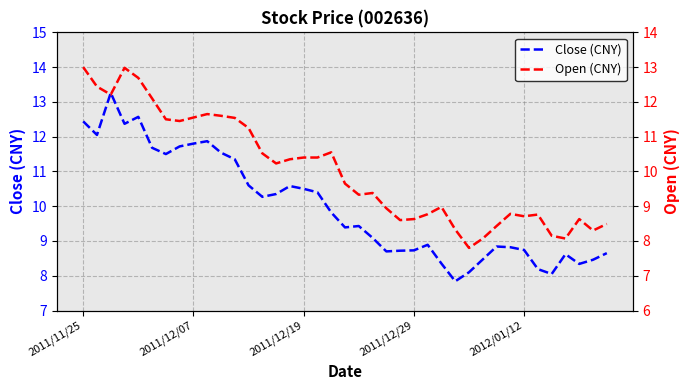

List the series in order of their peak value, highest first.

Close (CNY), Open (CNY)